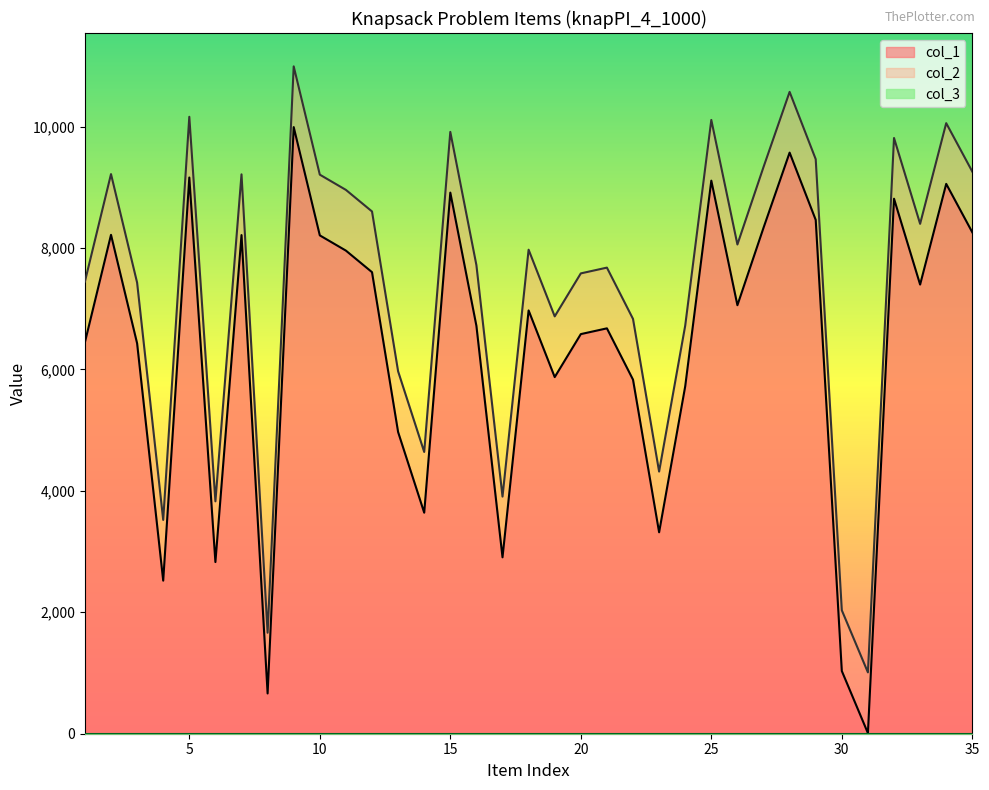

True or false: col_1 and col_2 intersect in this chart.

False